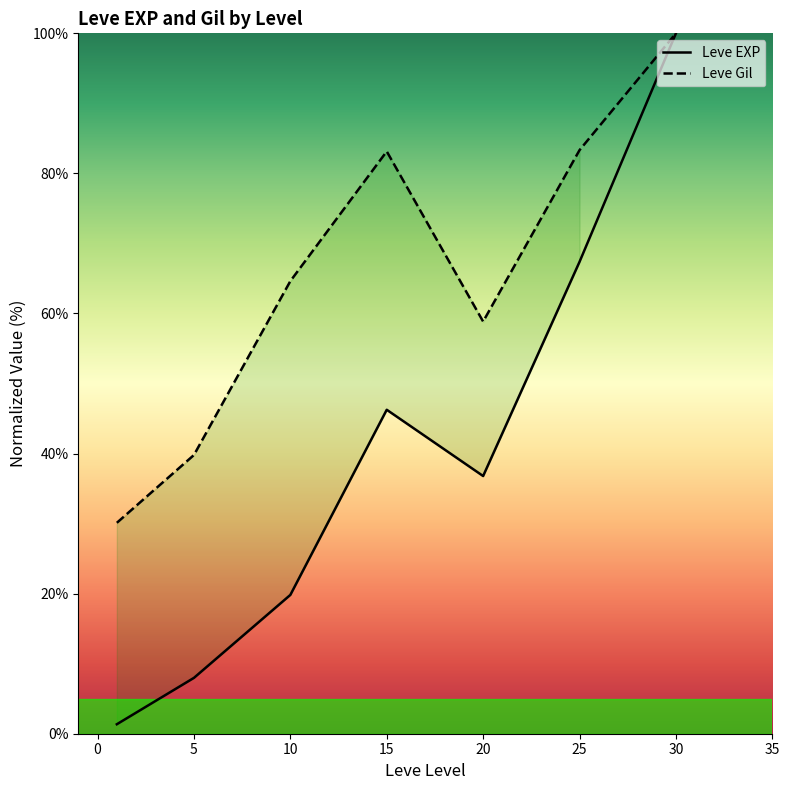

Is this an area chart (filled region under the line)?

No